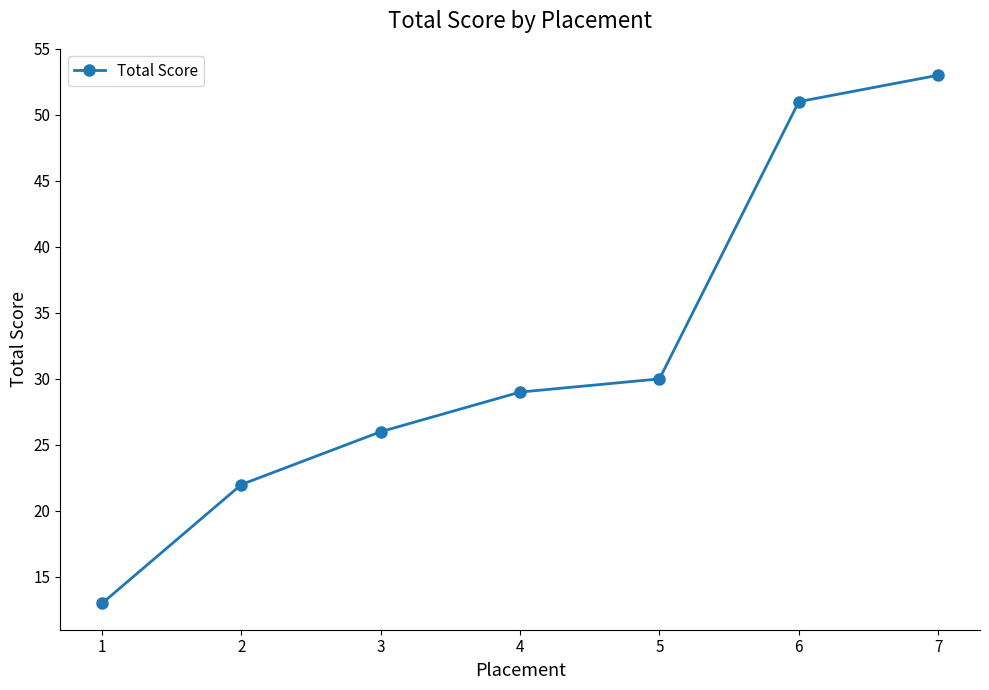

What value does the data have at 3, to the nearest 10?

30